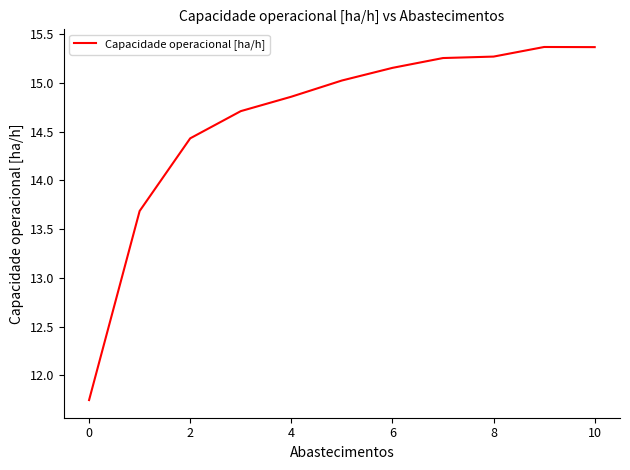

How many lines are shown in the chart?

1